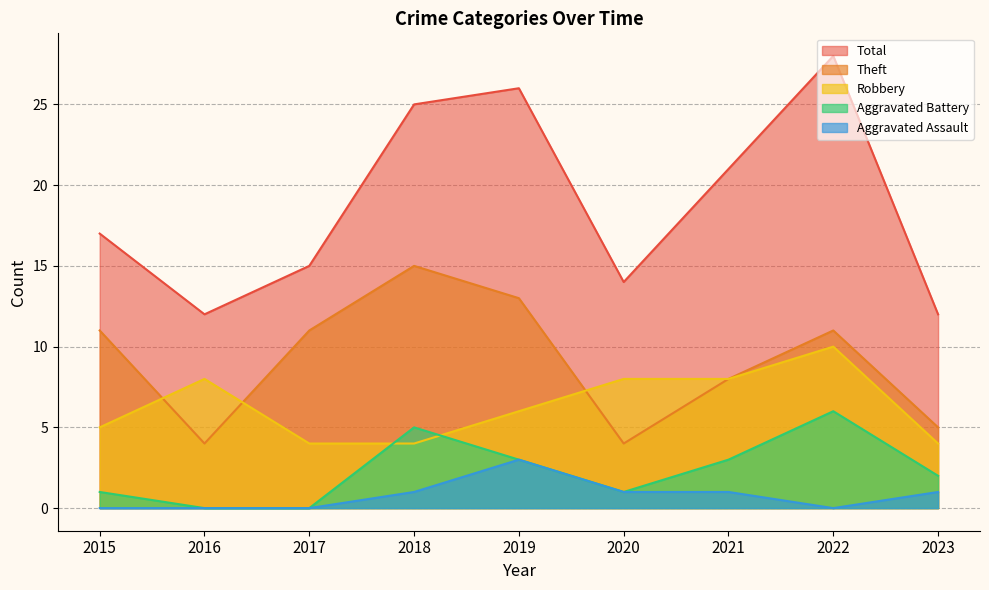

Is it true that Aggravated Battery equals 2 at 2019?

False